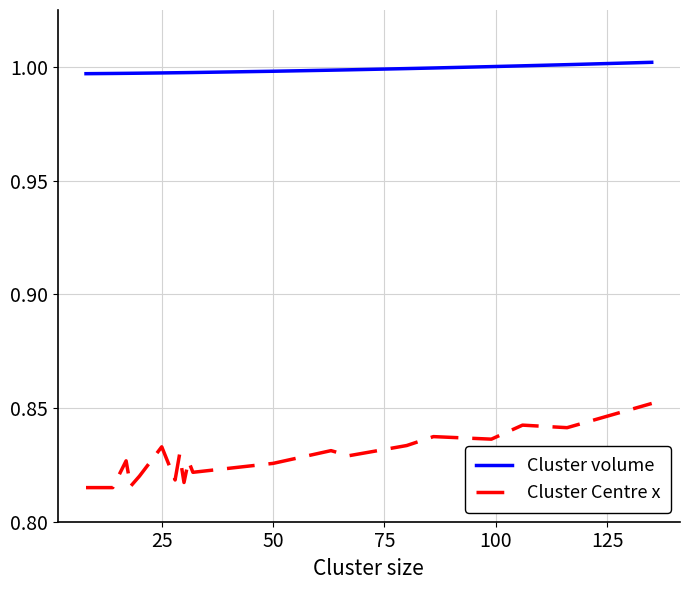

How many categories are shown in the chart?

20